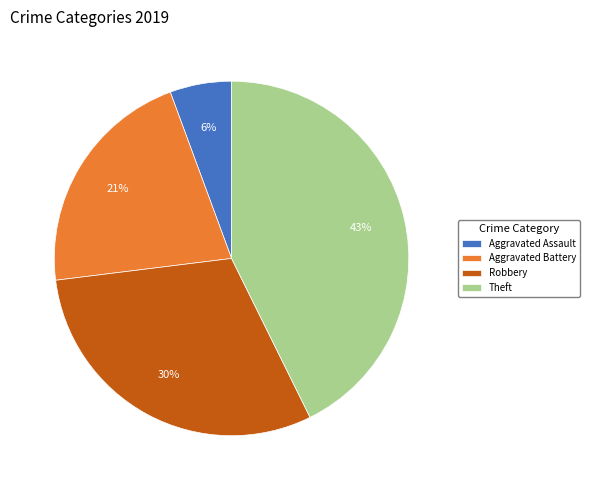

Which has a higher value, Robbery or Theft?

Theft